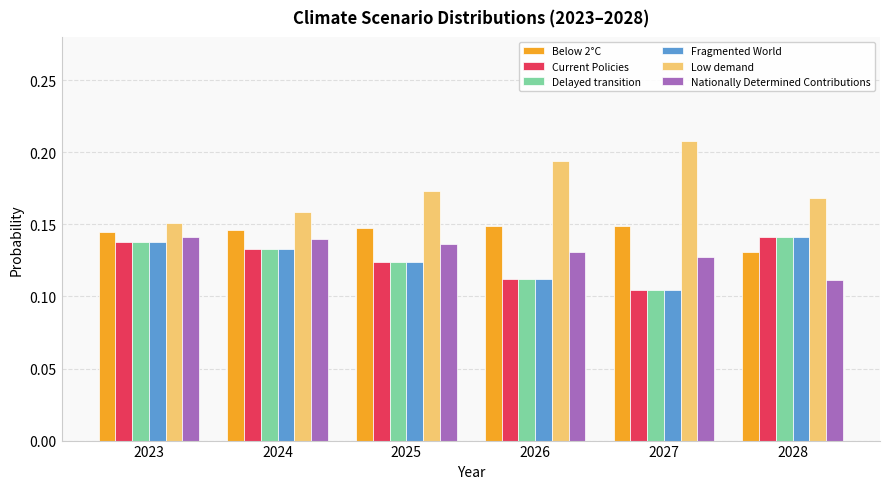

What is the total value across all series at 2026?

0.8